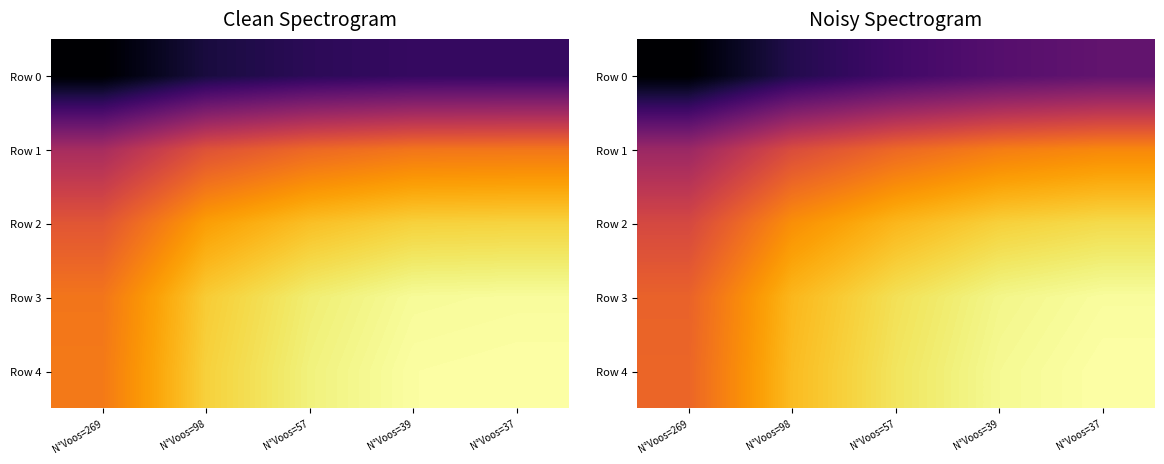

The value of Row 3 at N°Voos=57 is 3.5. True or false?

True